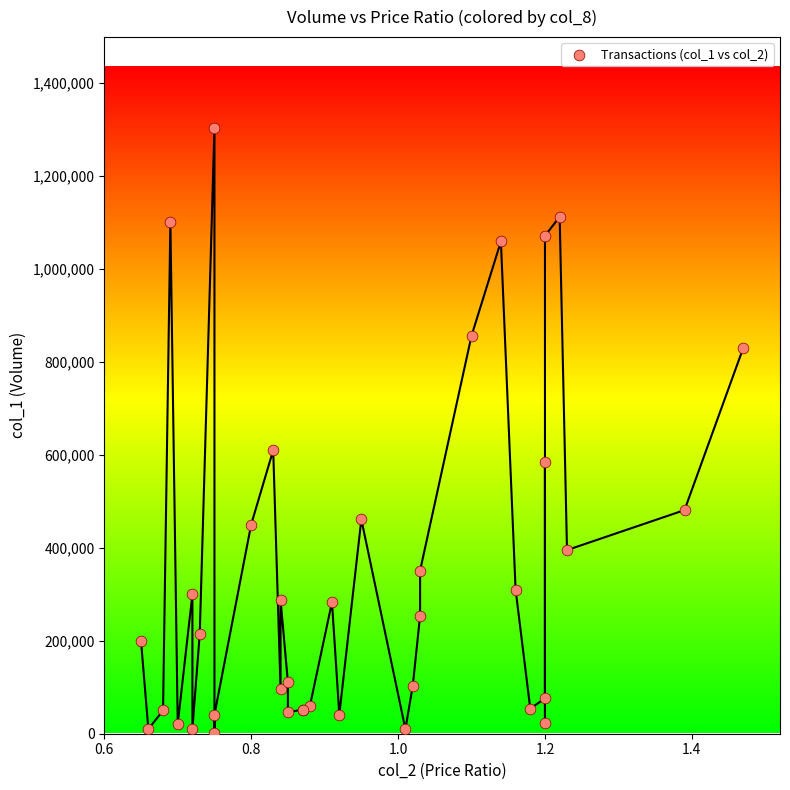

What Y value in the scatter plot is closest to 652000?

610000